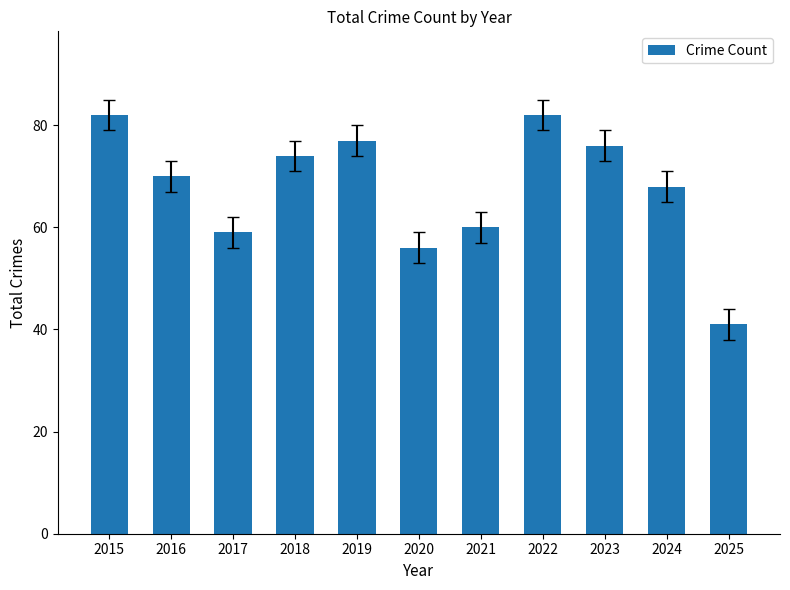

How many data points are less than 70?

5